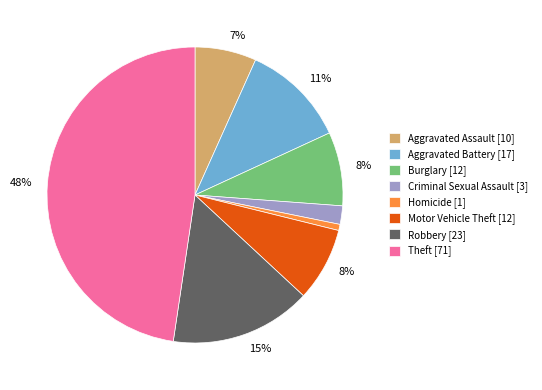

To the nearest percent, what portion does Aggravated Assault represent?

7%